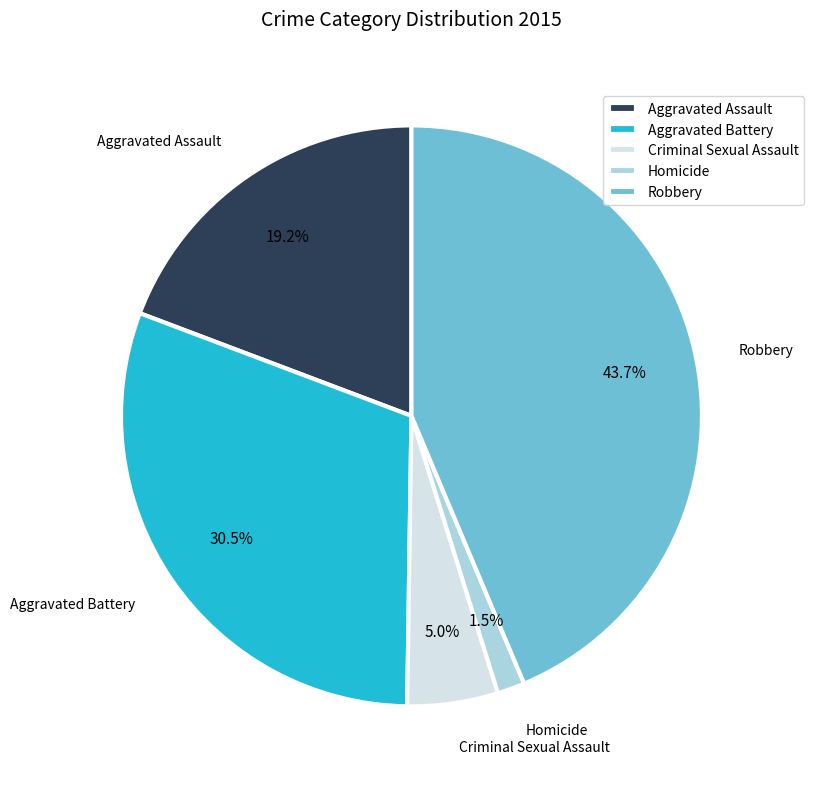

Is the sum of Homicide and Aggravated Assault greater than half?

No